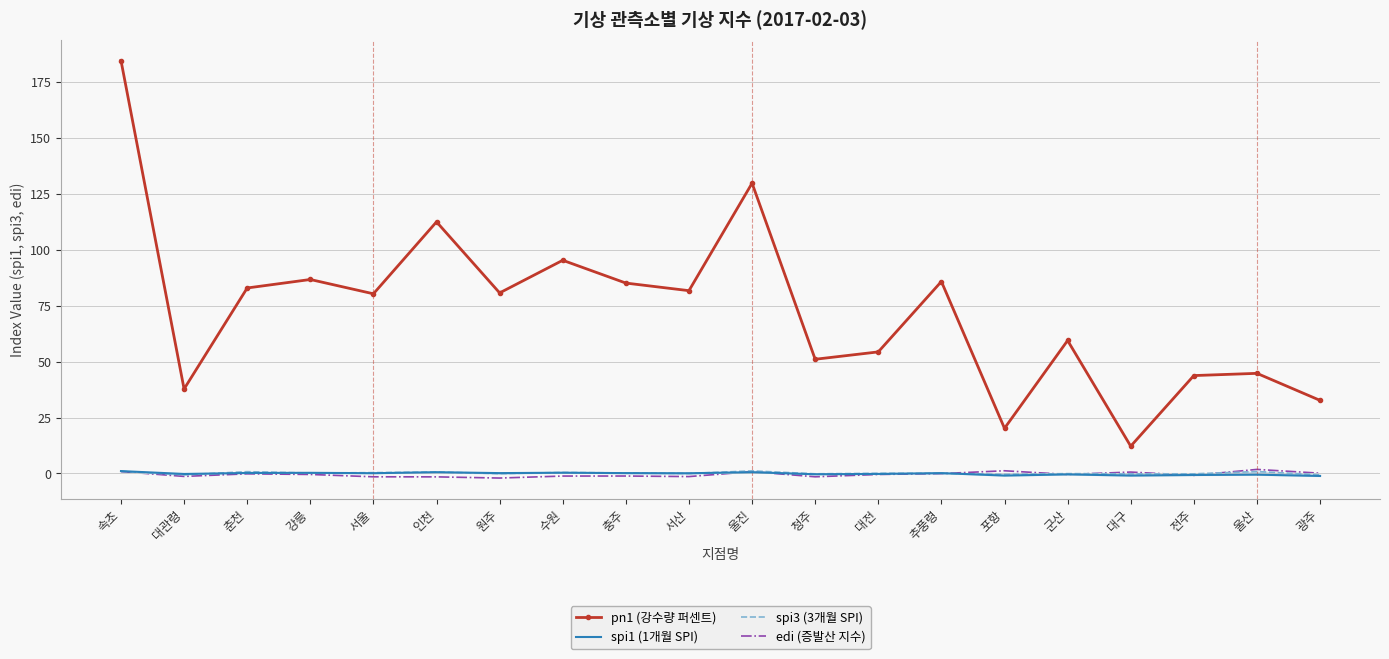

At which category is the sum across all series the highest?

속초